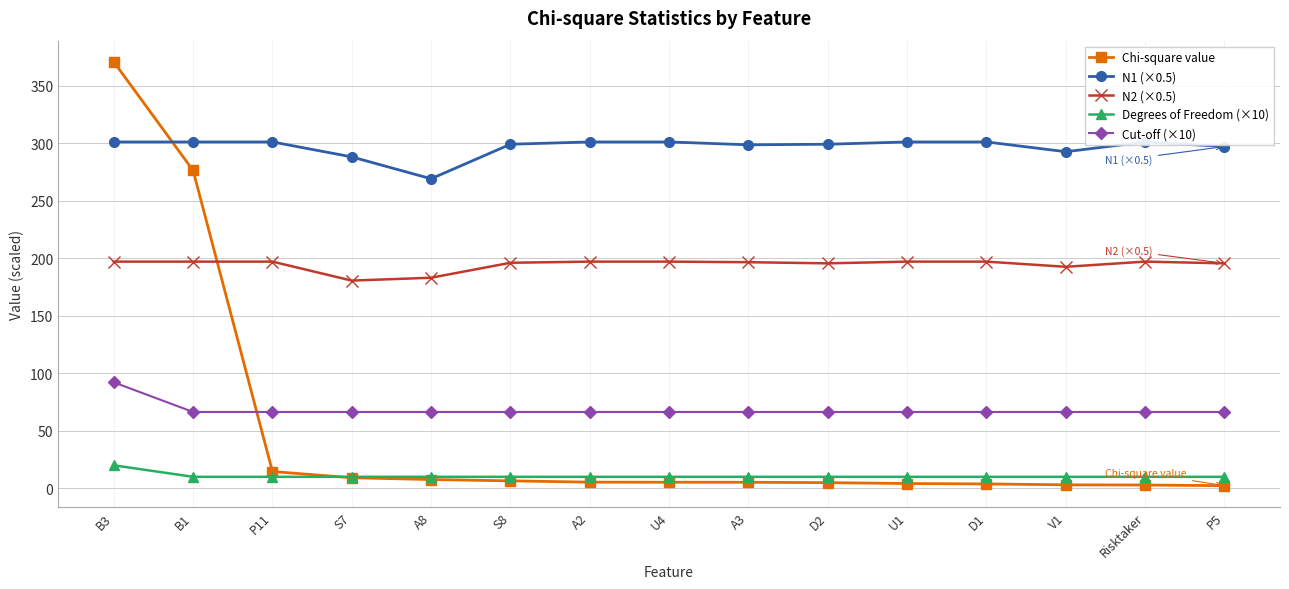

Reading left to right, list all the values displayed in this chart.

Chi-square value: 370.6	276.2	14.6	9.2	7.6	6.5	5.4	5.3	5.3	4.9	4.2	3.8	3.1	2.9	2.3
N1 (×0.5): 301.0	301.0	301.0	288.0	269.0	299.0	301.0	301.0	298.5	299.0	301.0	301.0	292.5	301.0	297.0
N2 (×0.5): 197.0	197.0	197.0	180.5	183.0	196.0	197.0	197.0	196.5	195.5	197.0	197.0	192.5	197.0	195.5
Degrees of Freedom (×10): 20.0	10.0	10.0	10.0	10.0	10.0	10.0	10.0	10.0	10.0	10.0	10.0	10.0	10.0	10.0
Cut-off (×10): 92.1	66.3	66.3	66.3	66.3	66.3	66.3	66.3	66.3	66.3	66.3	66.3	66.3	66.3	66.3